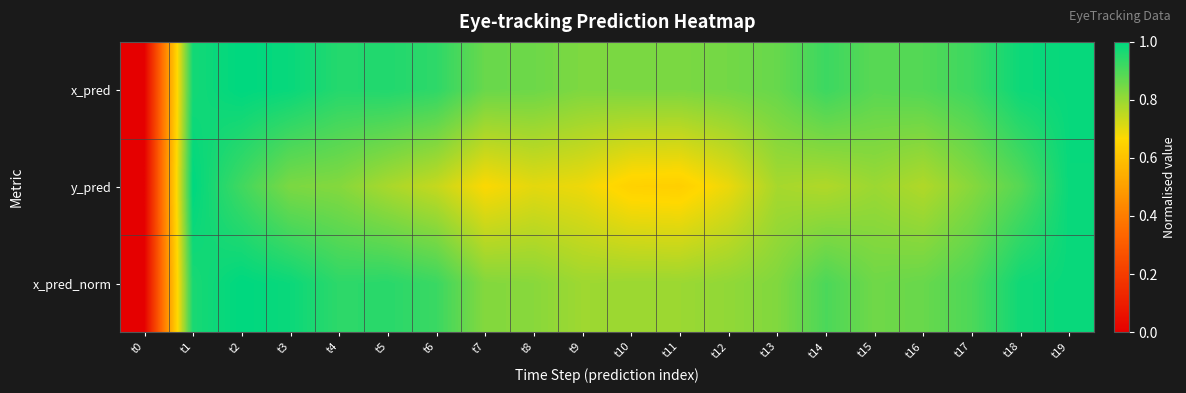

Between t13 and t18, which series saw the biggest shift?

x_pred_norm